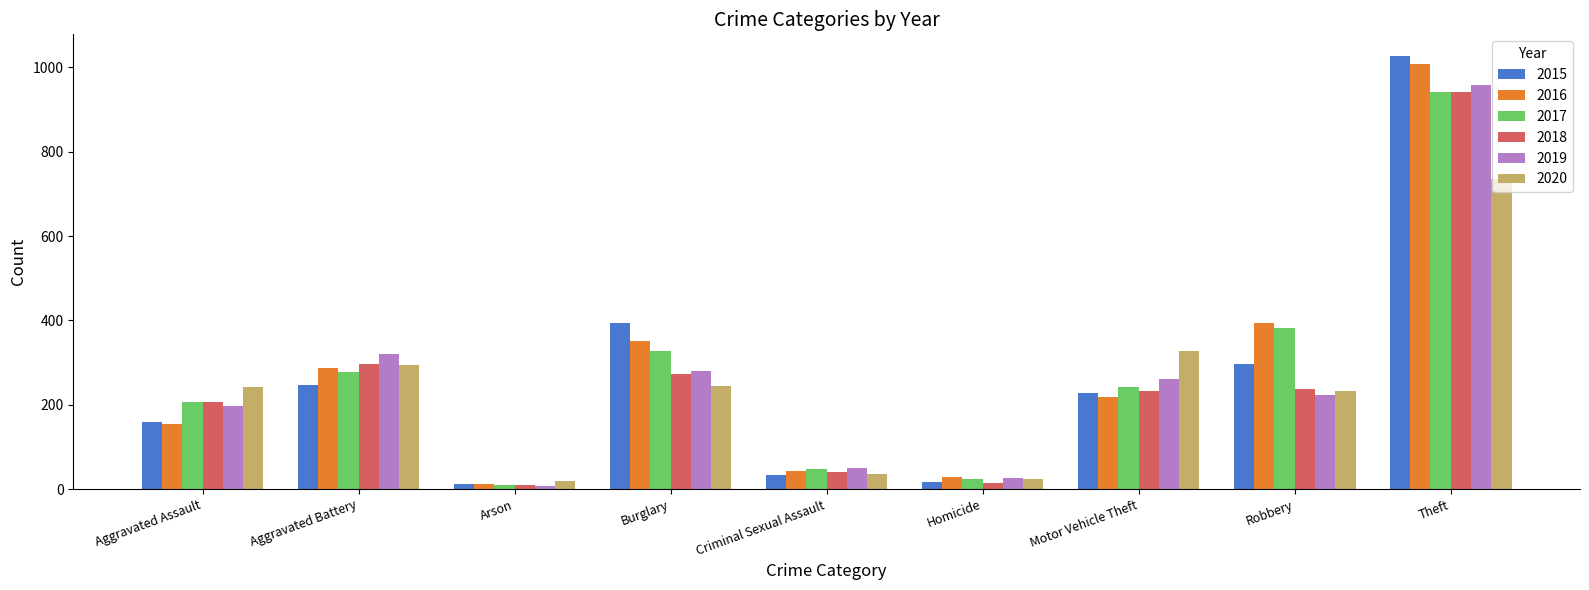

At which category is the sum across all series the highest?

Theft